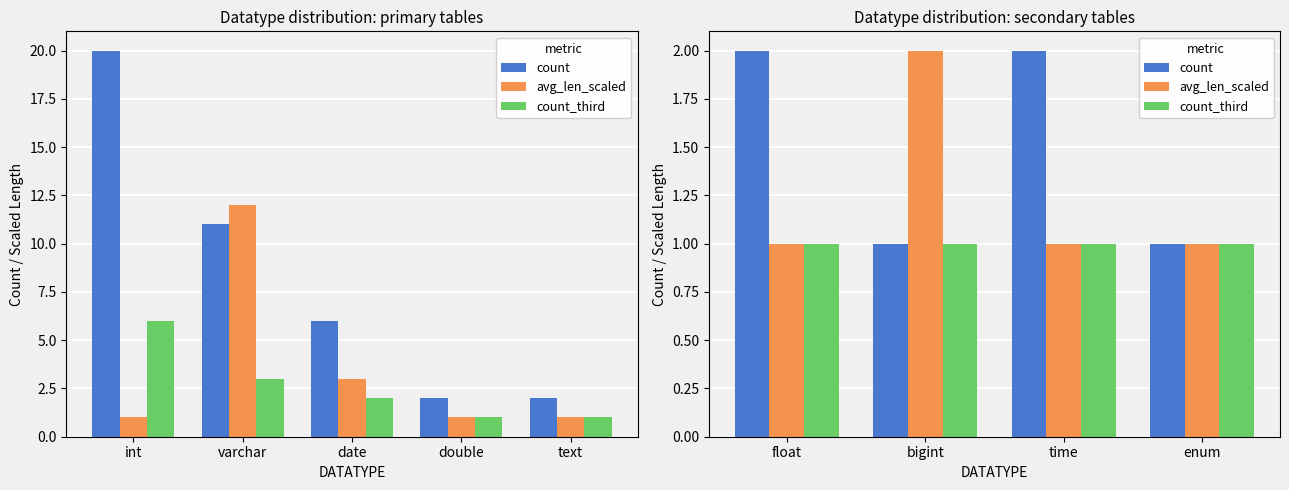

What is the value of the count bar at the 3rd from the left?

2